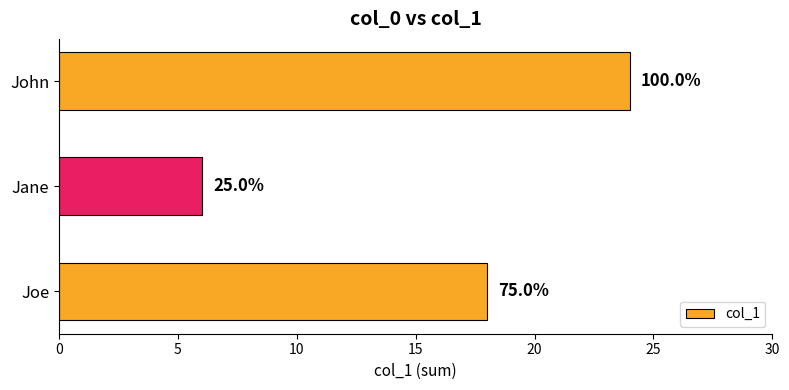

Count the values in the range 6 to 24.

3